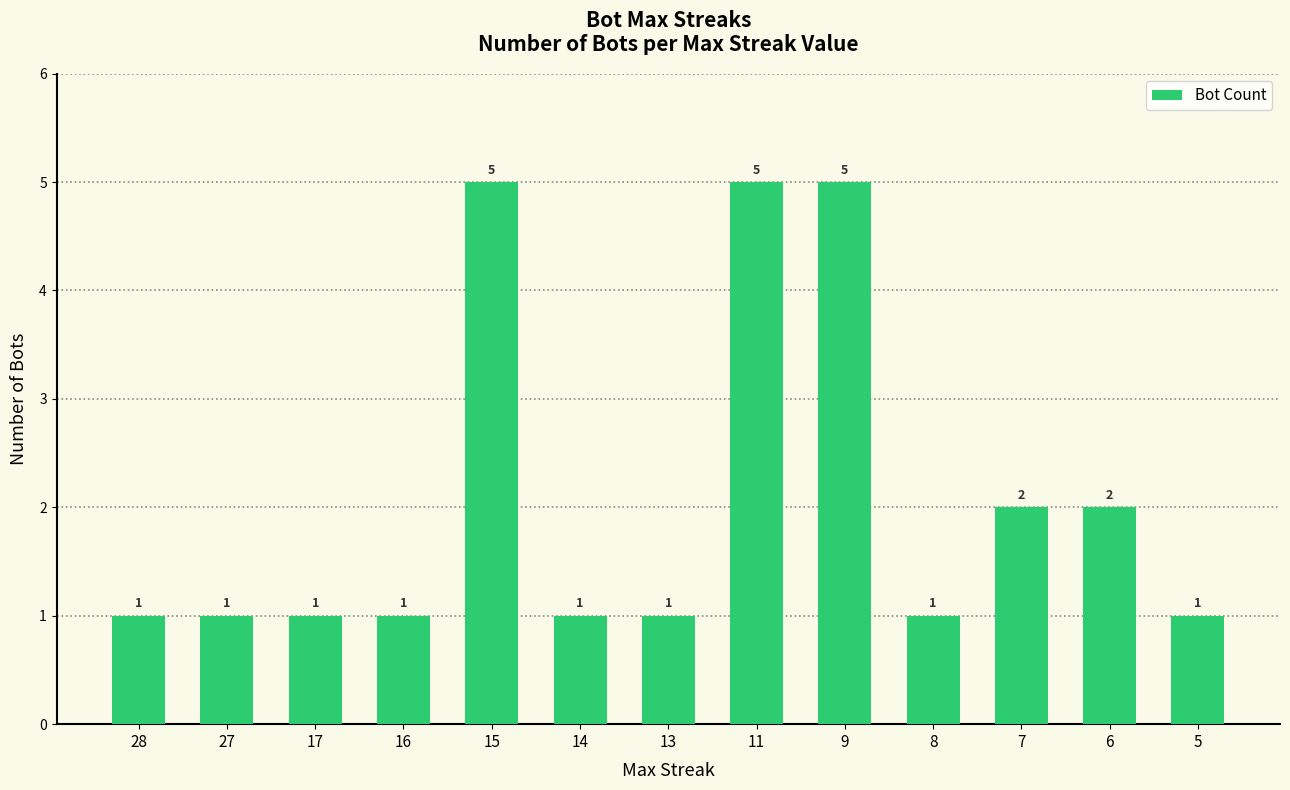

True or false: the data shows 7 at 9.

False